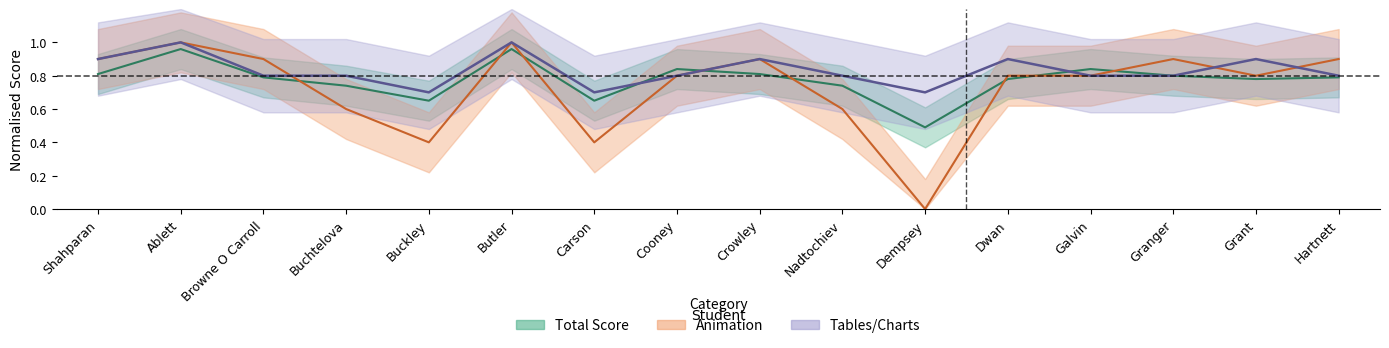

In Total, how many points are higher than both neighbors (excluding endpoints)?

4